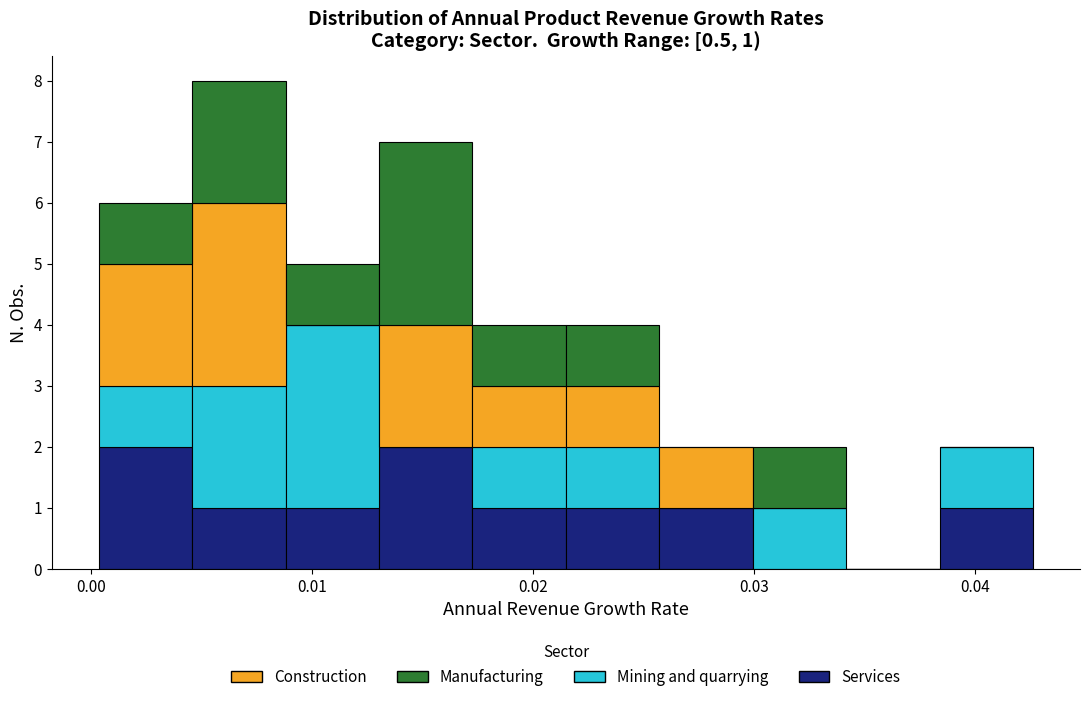

Which range on the x-axis has the tallest stacked bar (by total height)?

0.005 to 0.009